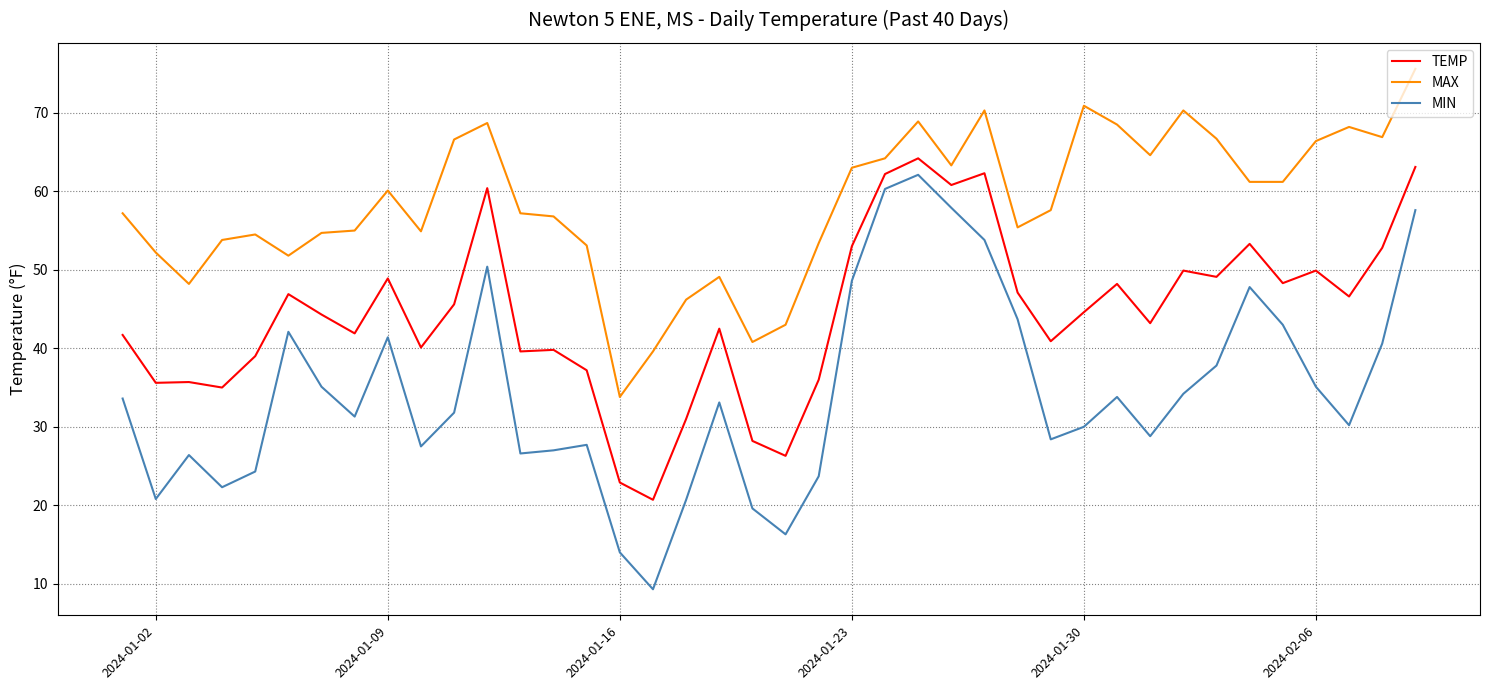

What is the smallest value displayed?

9.3